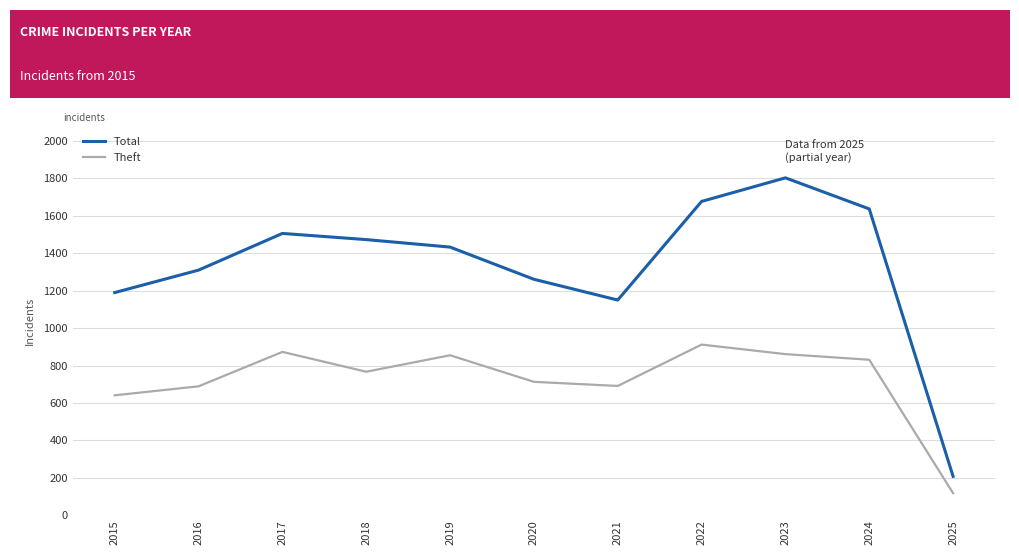

Is the value of Theft at 2024 greater than the value of Total at 2023?

No